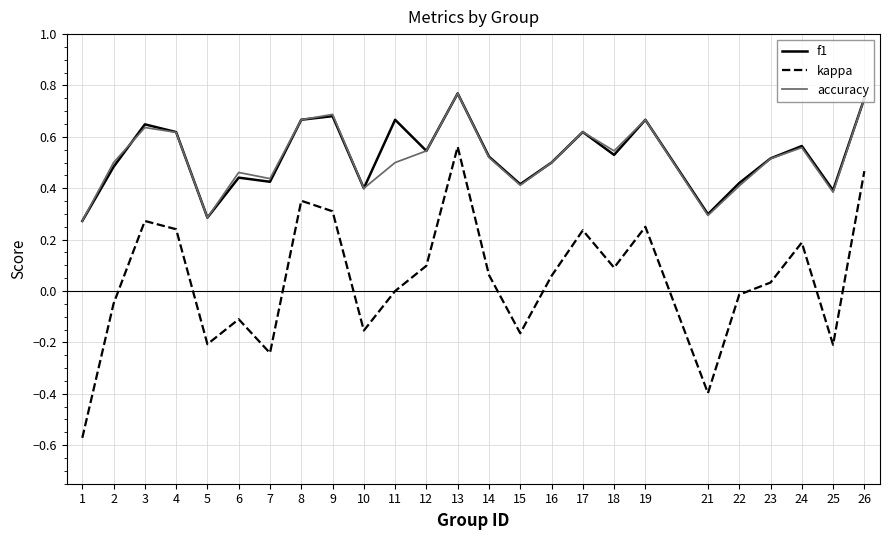

Is it true that accuracy equals 0.5 at 16?

True